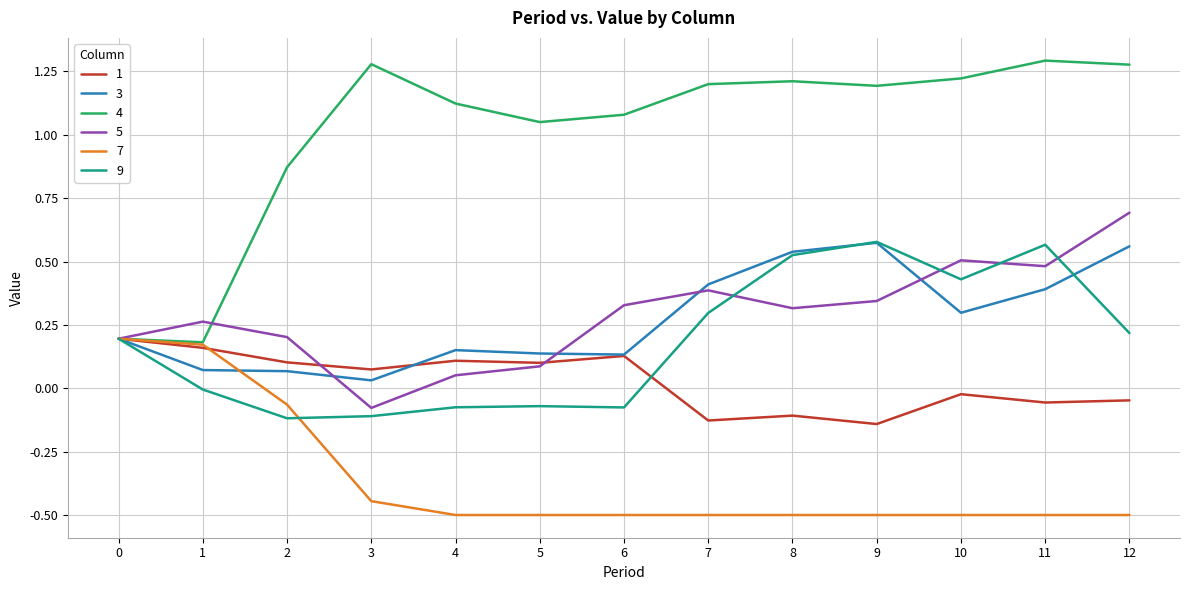

What is the smallest value displayed?

-0.5